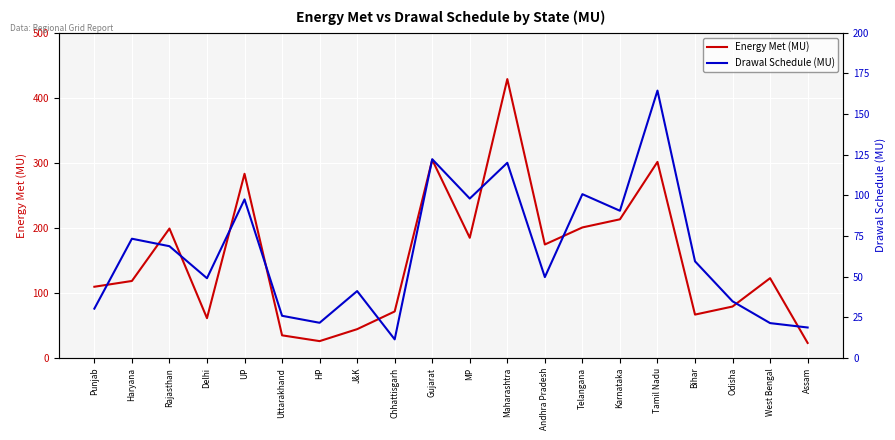

What are all the series names shown in the legend?

Energy Met (MU), Drawal Schedule (MU)